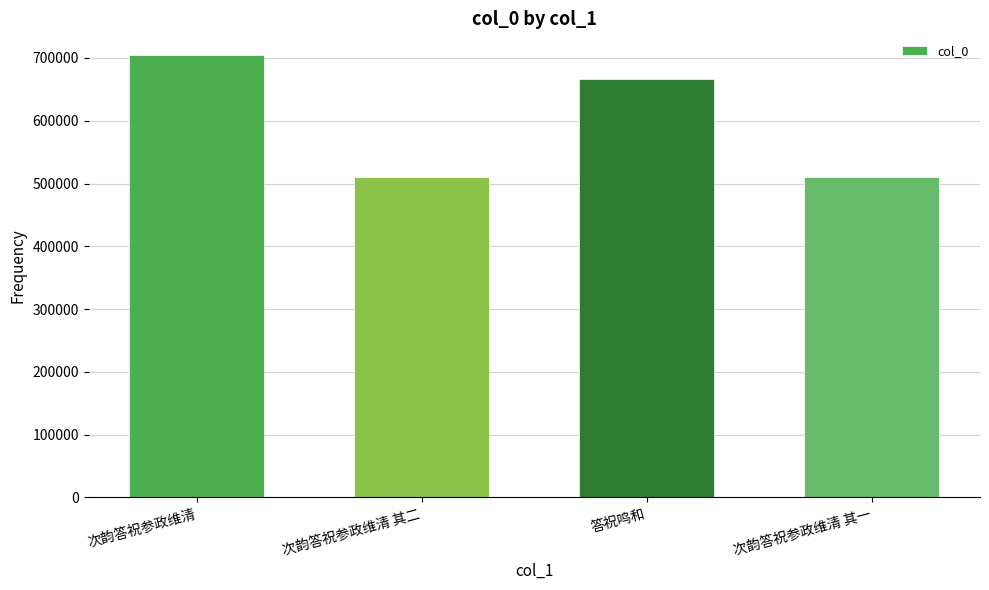

What is the maximum value shown in the chart?

704071